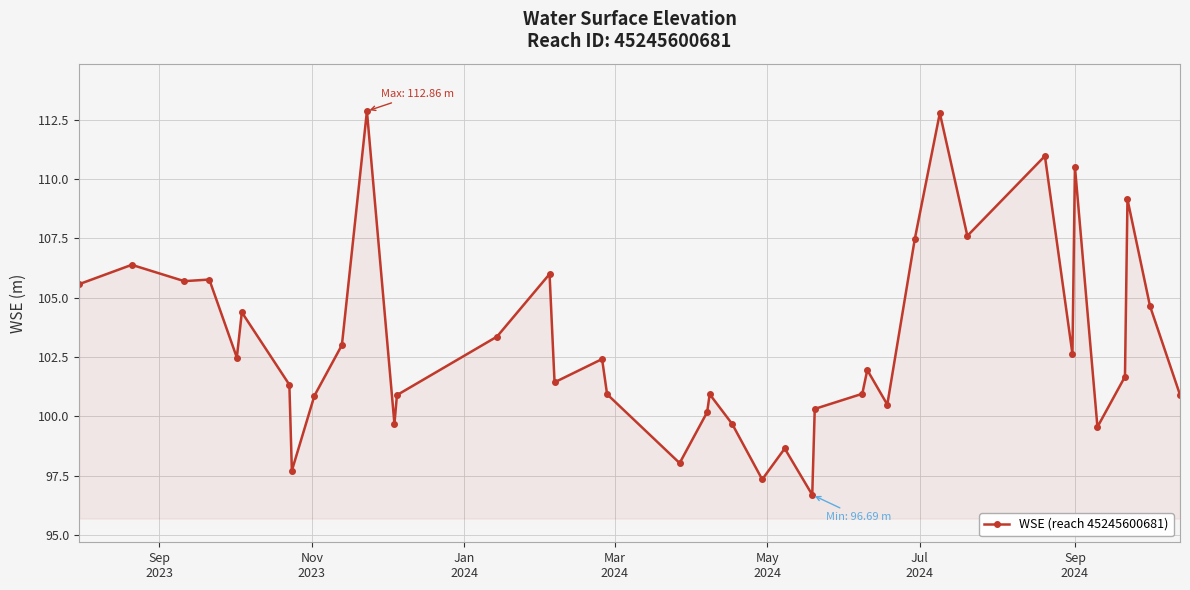

What is the maximum value shown in the chart?

112.9